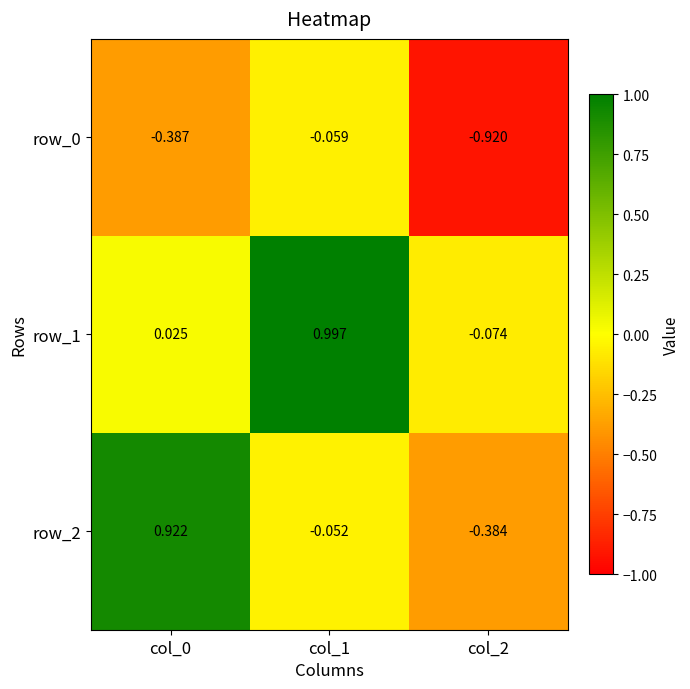

Is the value of row_0 at col_1 greater than the value of row_2 at col_1?

No